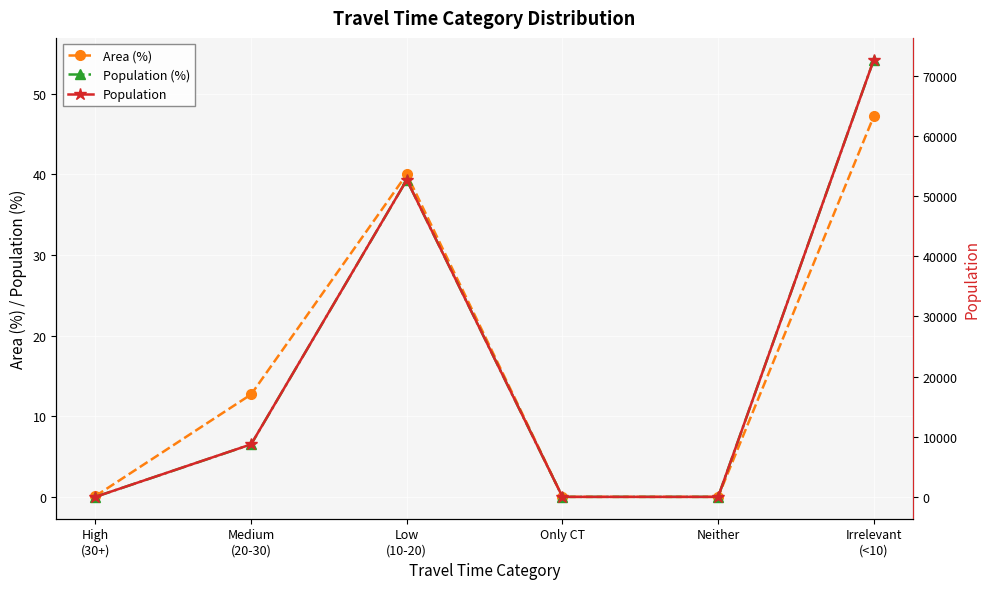

What is the sum of the Population values at High
(30+) and Low
(10-20)?

52706.0